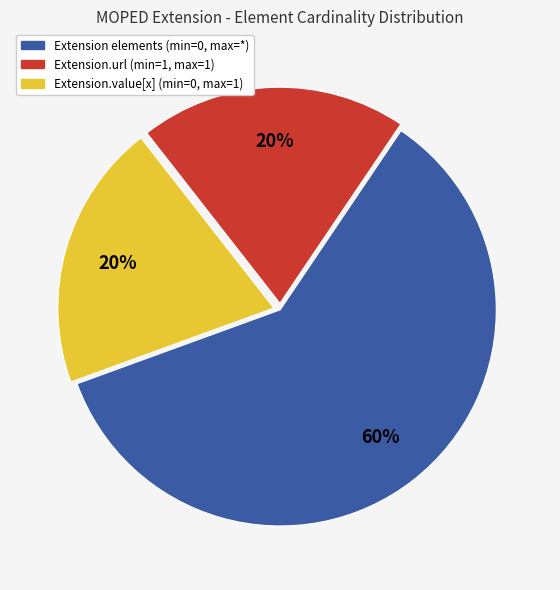

To the nearest percent, what is the average slice percentage?

33%